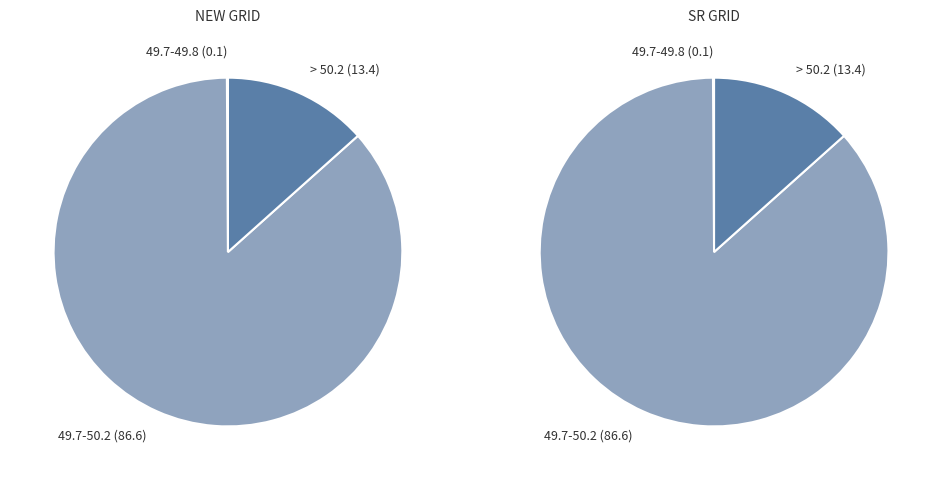

The <49.2 slice represents 0% of the pie. True or false?

True